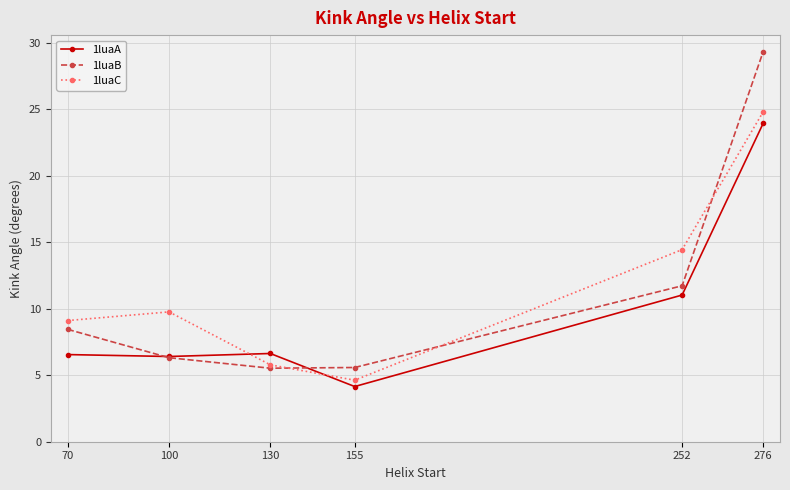

Between which two adjacent categories do 1luaA and 1luaC first intersect?

100 and 130